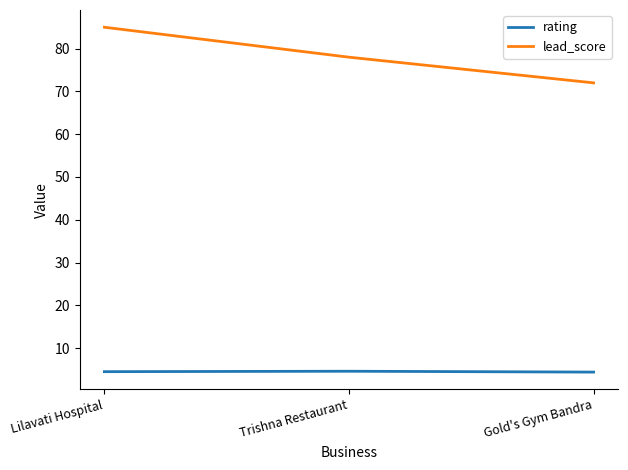

What is the average value of the rating series?

4.5